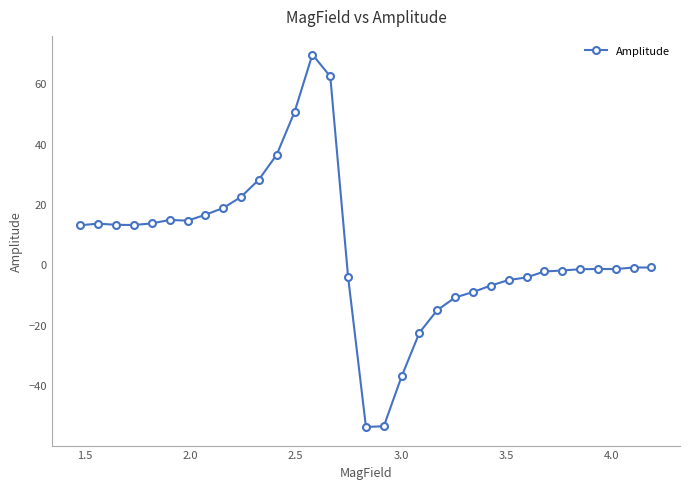

What is the value of the 18th point from the left?

-53.5